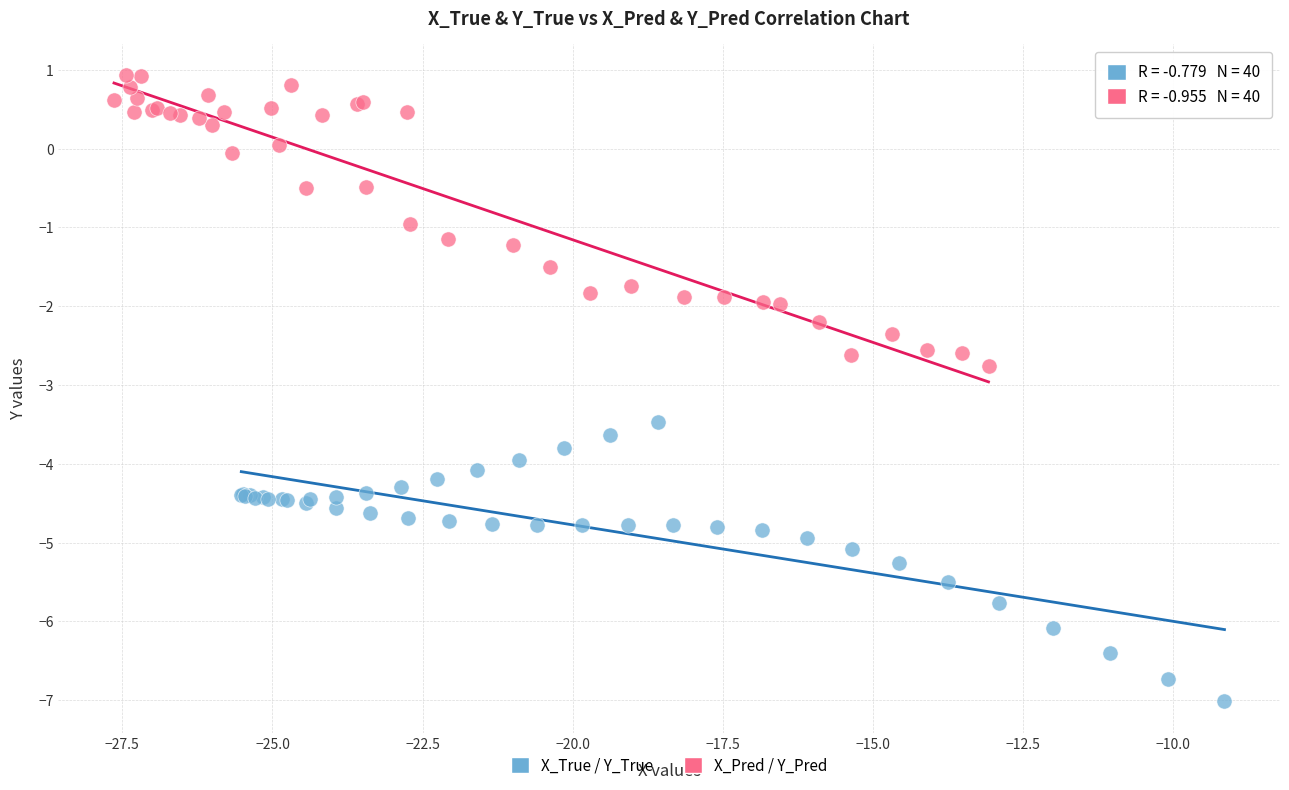

Which series reaches the minimum Y coordinate?

X_True / Y_True